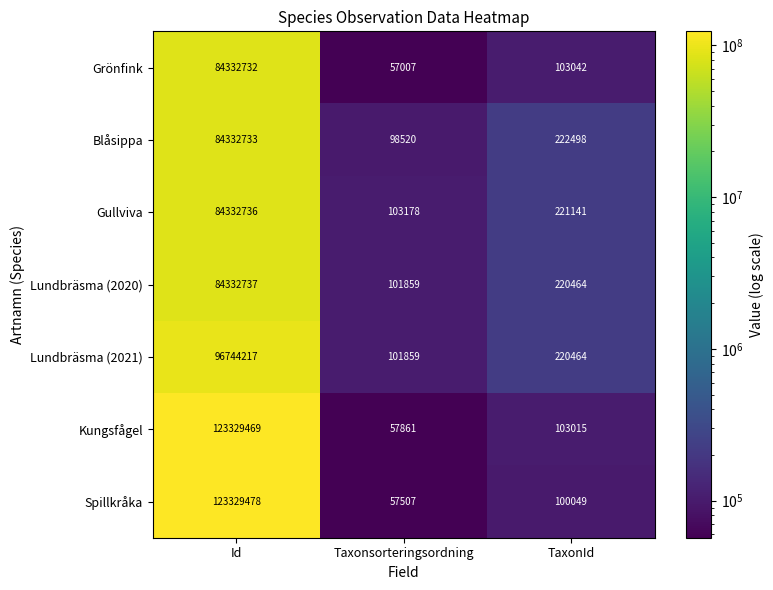

The Lundbräsma (2020) series shows 38122060 at Id. True or false?

False